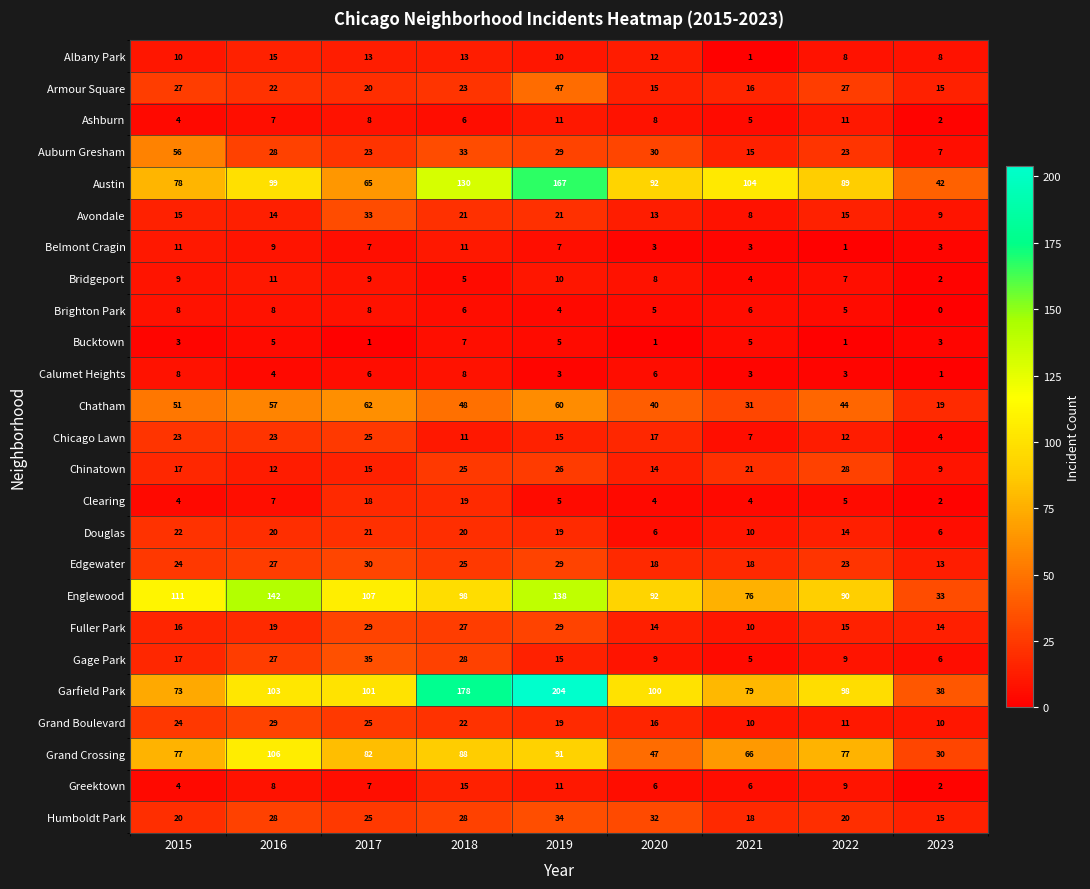

The value of Fuller Park at 2023 is 8. True or false?

False